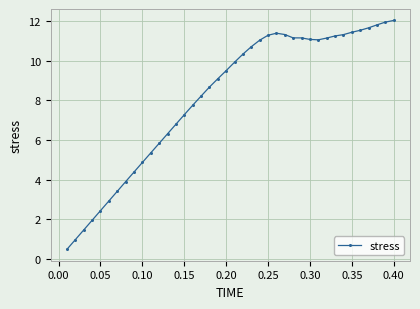

What is the value of the 9th point from the left?

4.4